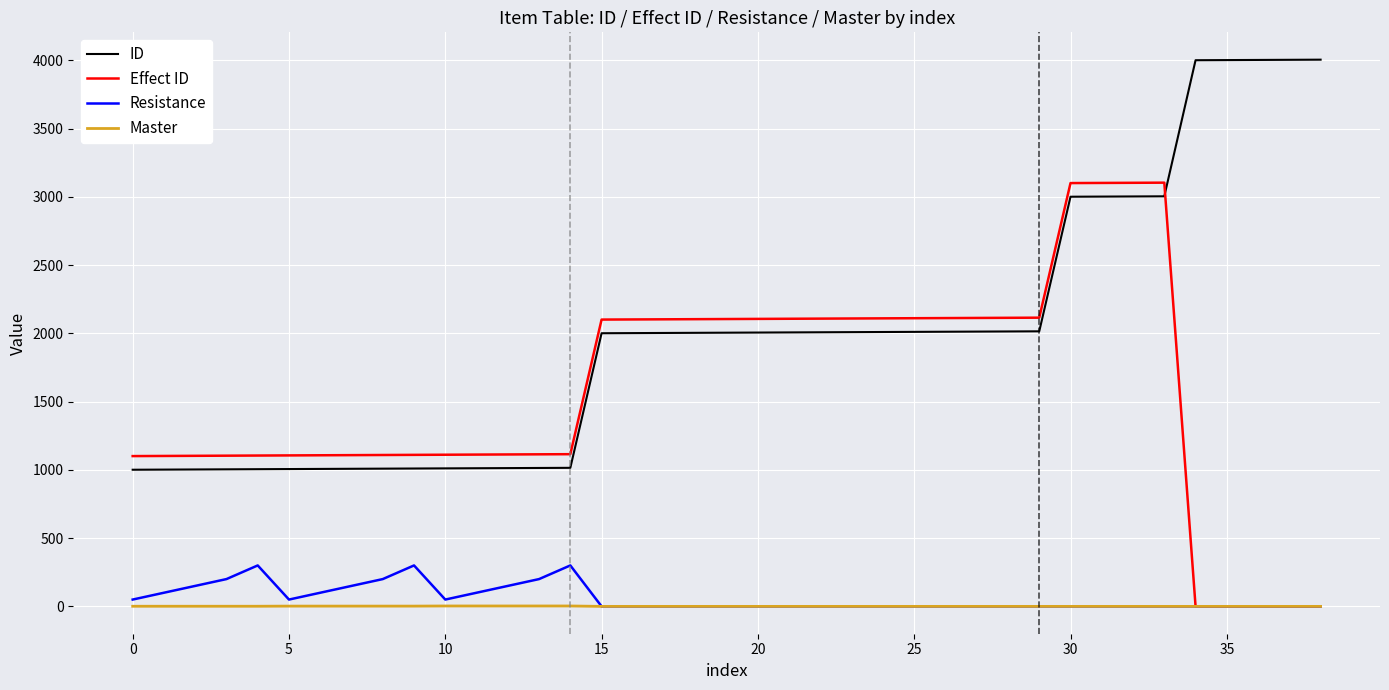

Which series has the largest total across all categories?

ID